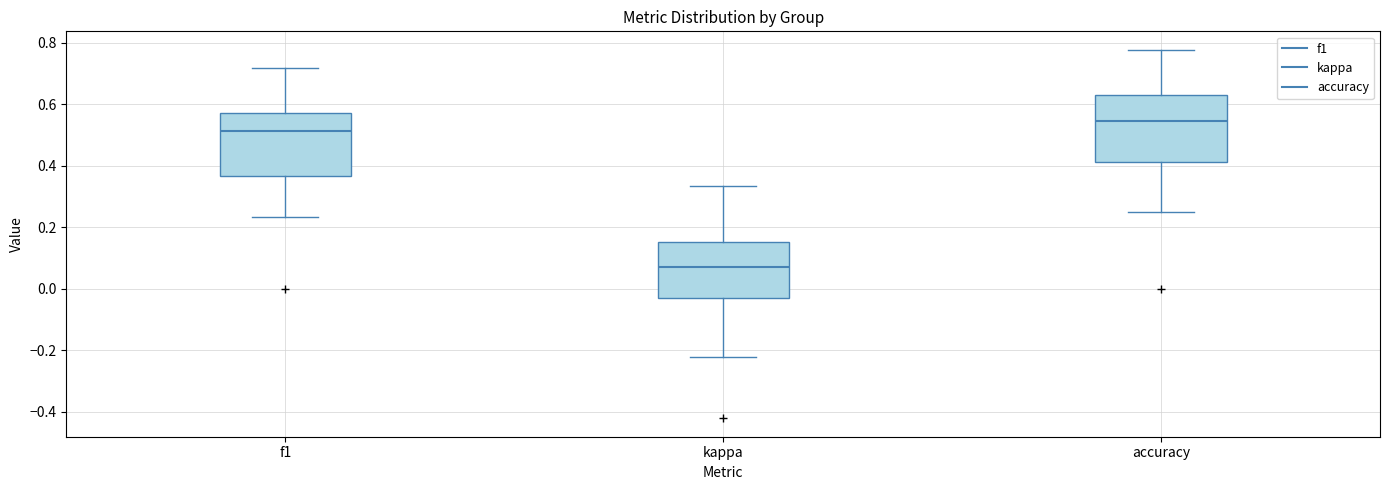

Which box has the highest median line?

accuracy